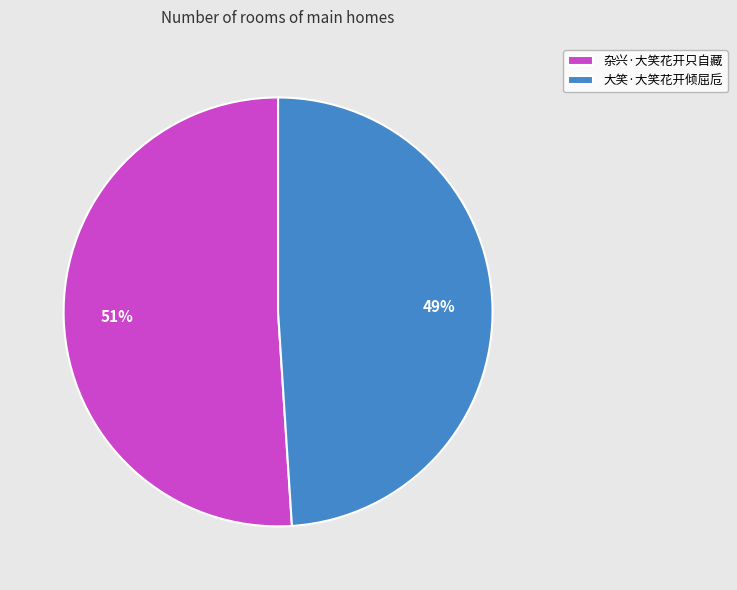

Does 杂兴·大笑花开只自藏 represent more than half of the total?

Yes